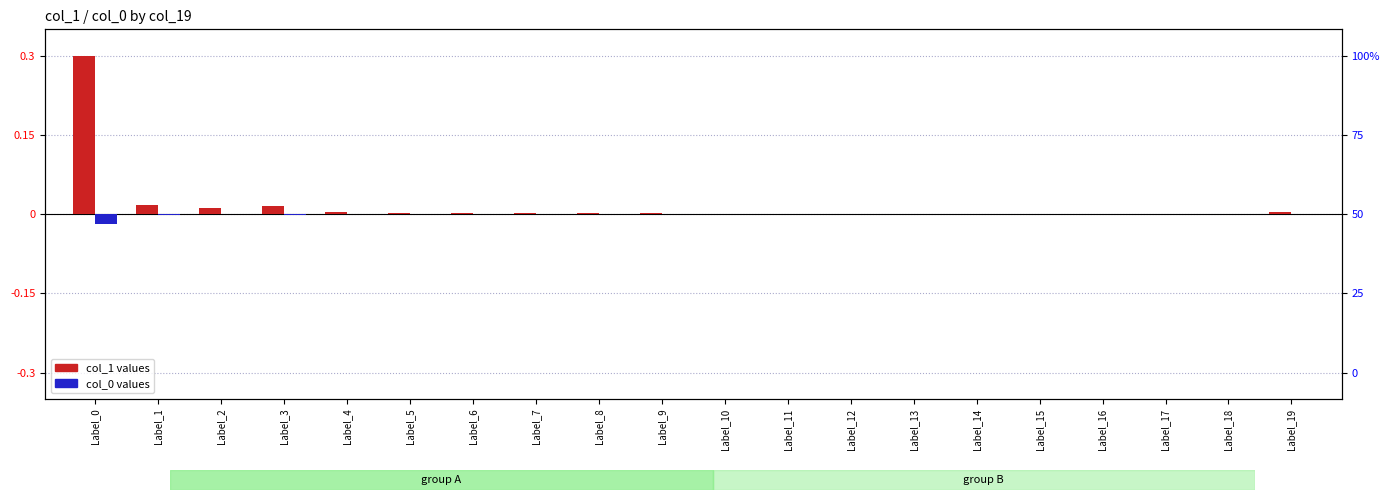

How many bars are there in total?

40